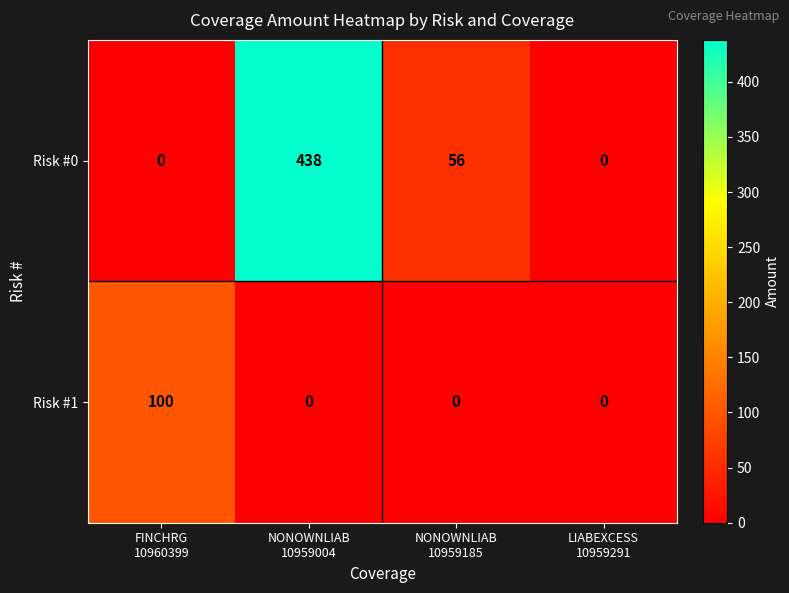

At which category is the sum across all series the highest?

NONOWNLIAB
10959004